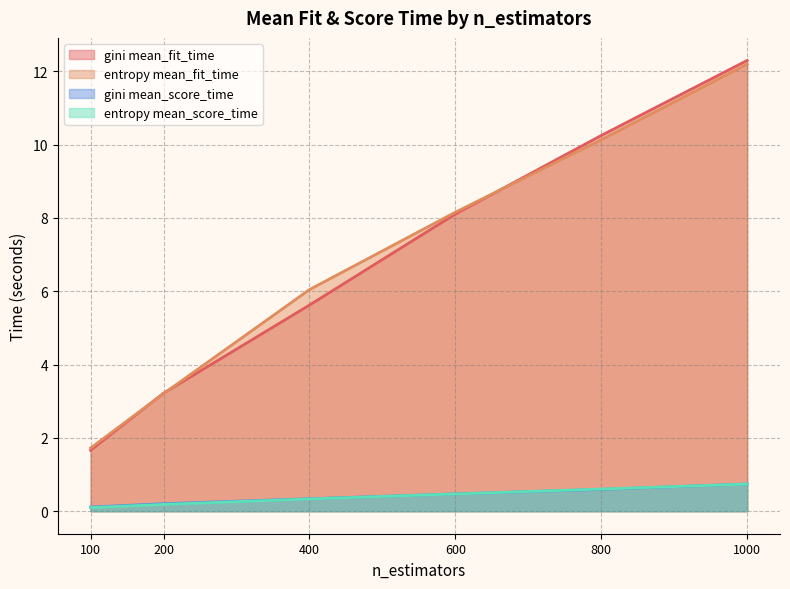

Rank the series at 1000 from lowest to highest value.

mean_score_time, mean_fit_time